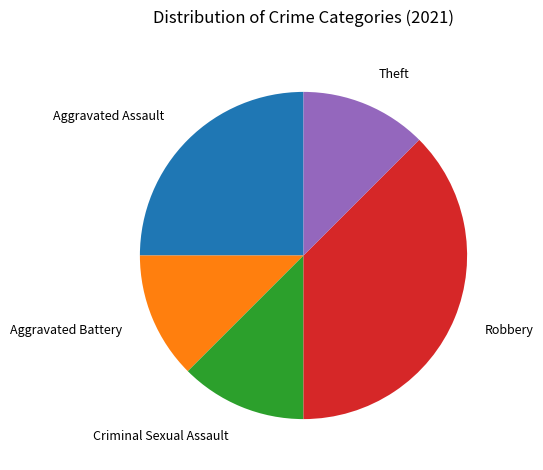

Combined, do Criminal Sexual Assault and Aggravated Battery account for over 50%?

No